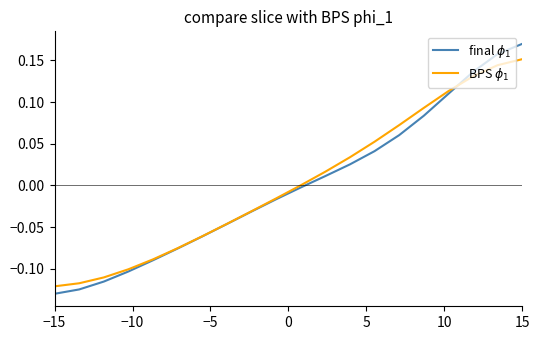

True or false: BPS $\phi_1$ and final $\phi_1$ cross at least once.

True